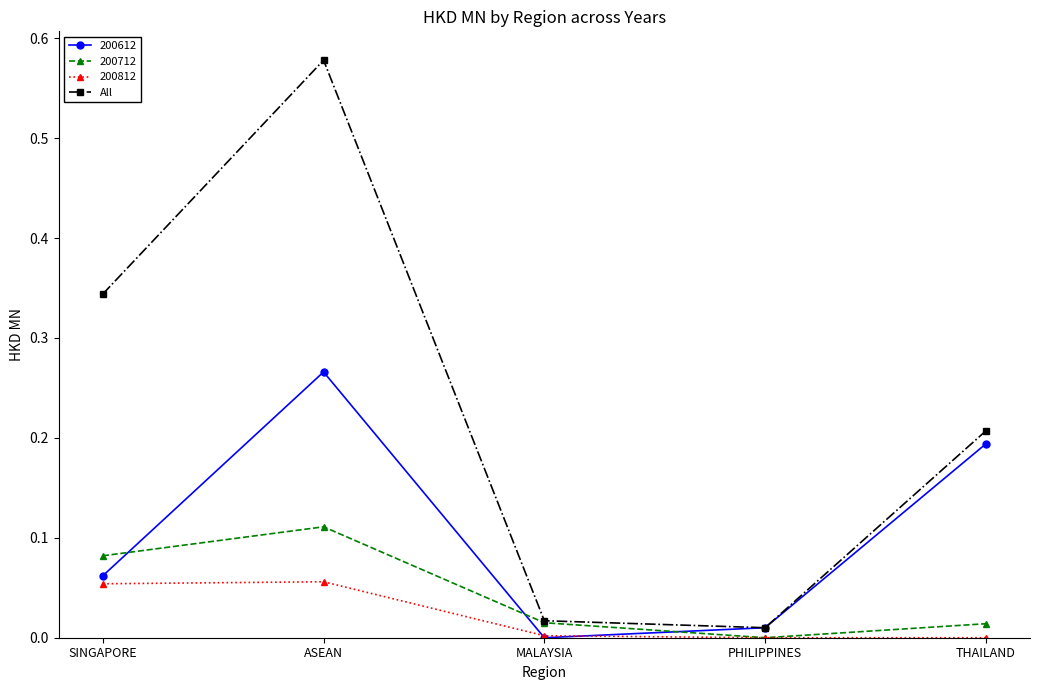

What is the label of the 3rd point from the right?

MALAYSIA